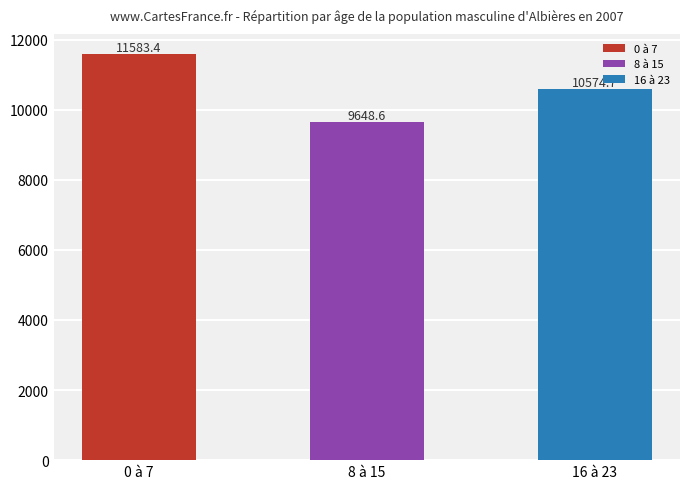

List the labels in order of value, largest first.

0 à 7, 16 à 23, 8 à 15